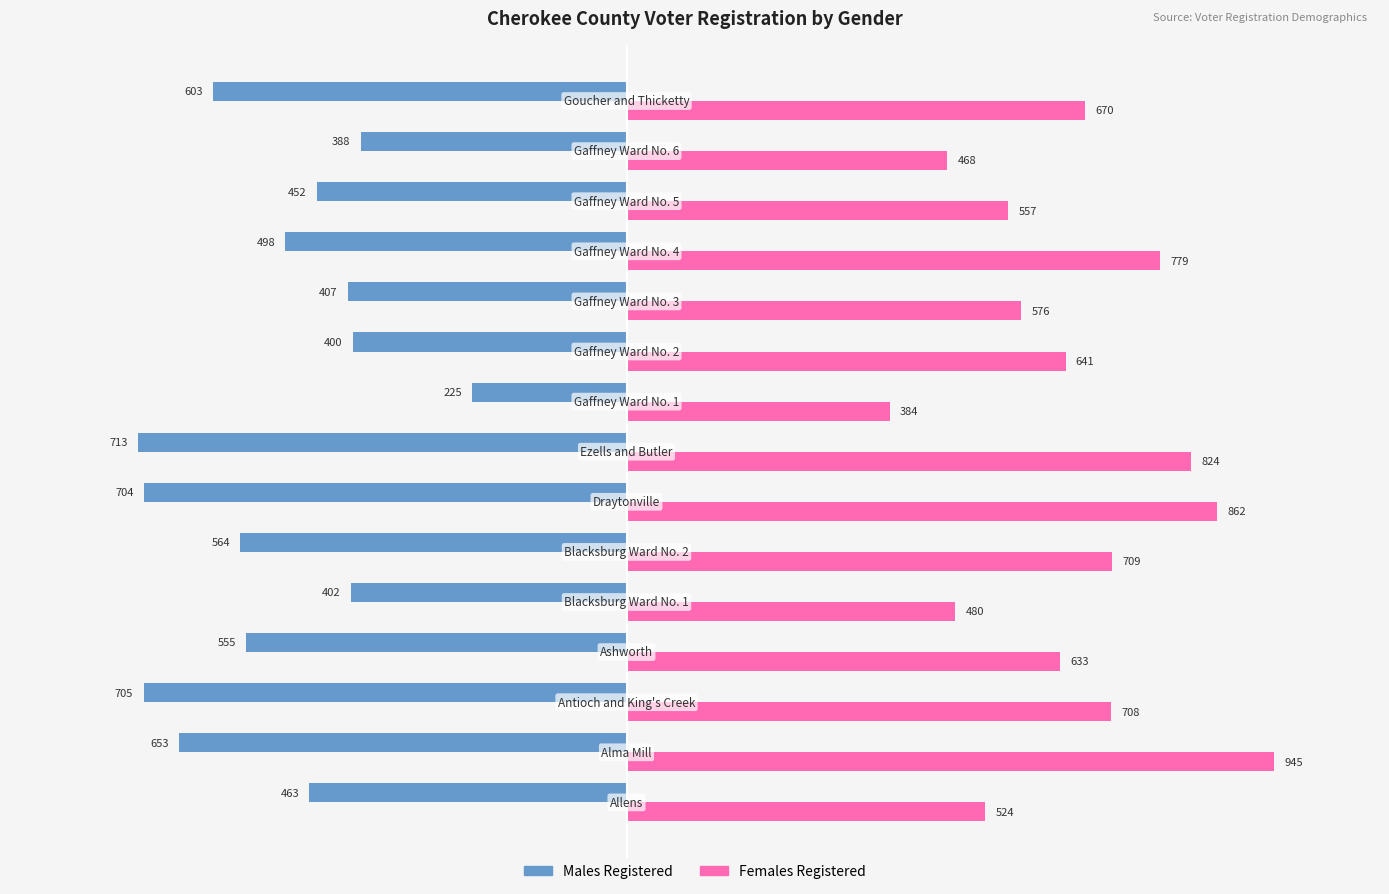

How many categories are shown in the chart?

15